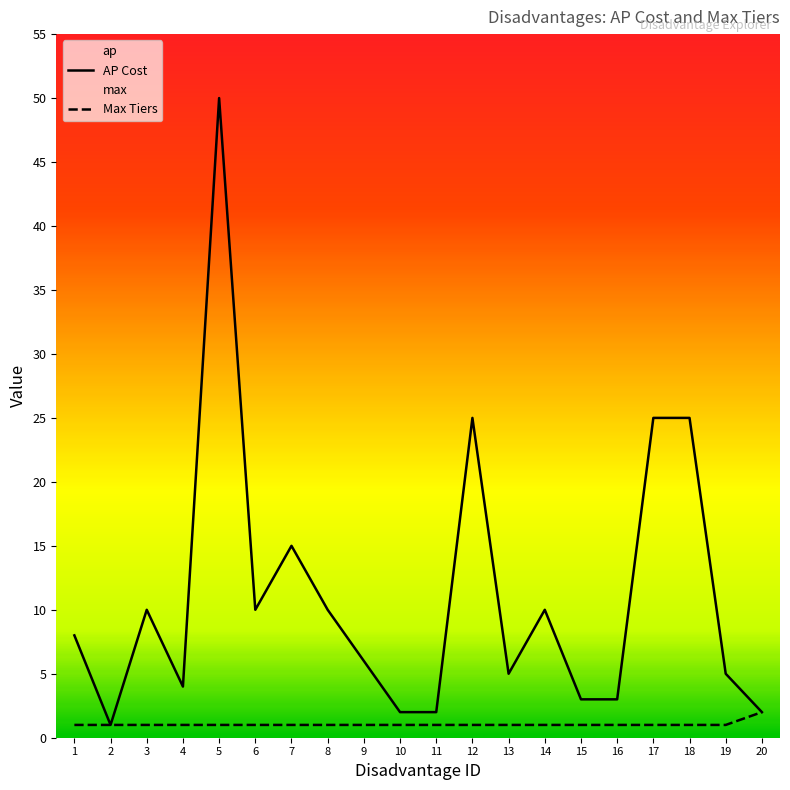

What is the difference between the maximum and second lowest values in the Max Tiers series?

1